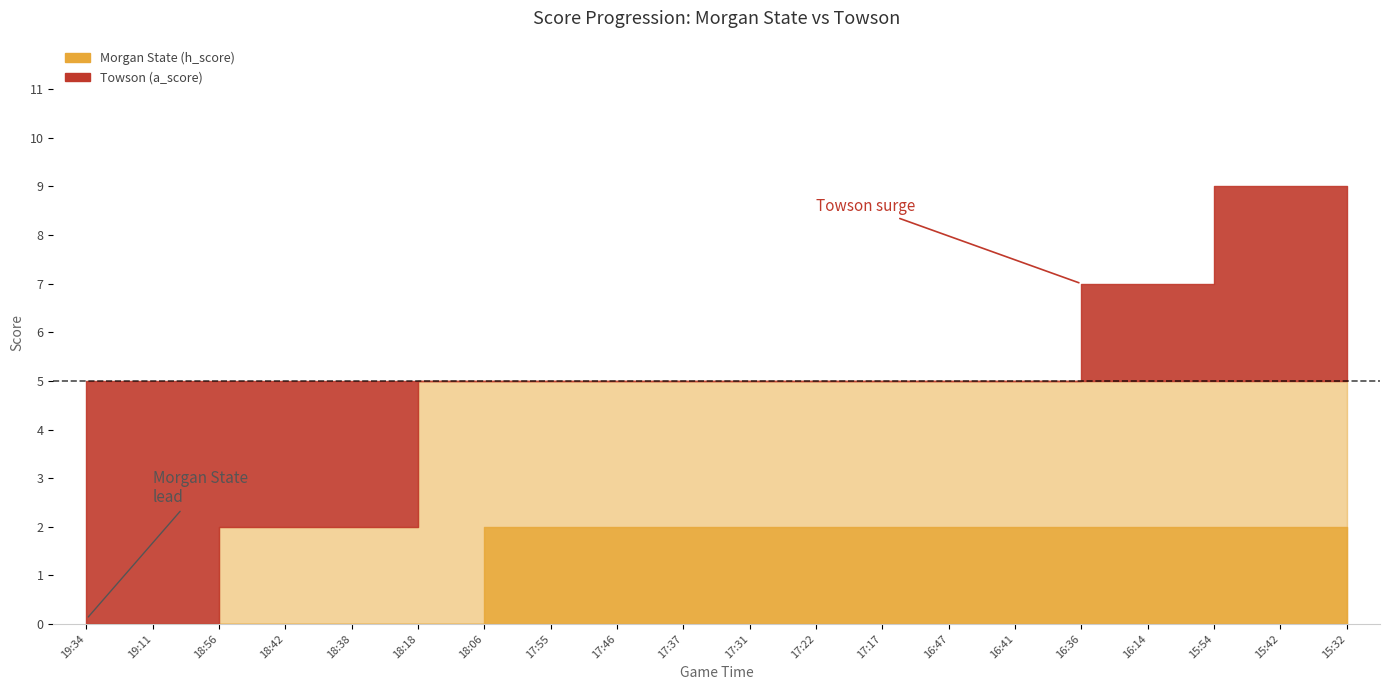

At which label does Morgan State (h_score) reach its peak?

18:06